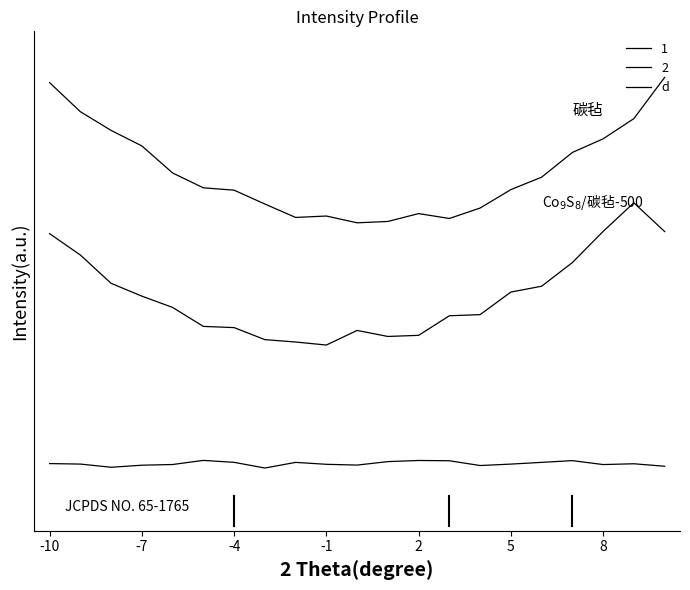

Does the chart display data point markers on the line(s)?

No